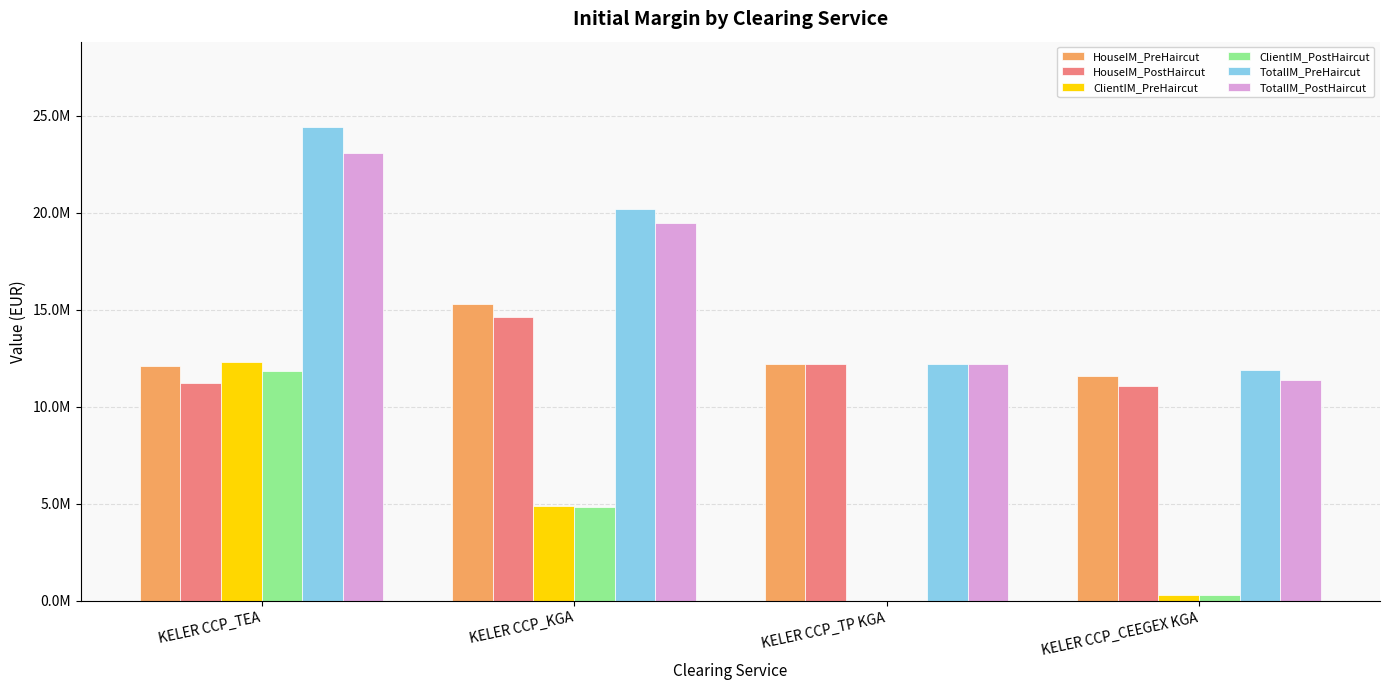

What is the difference between the maximum and minimum values in the ClientIM_PreHaircut series?

12332212.4